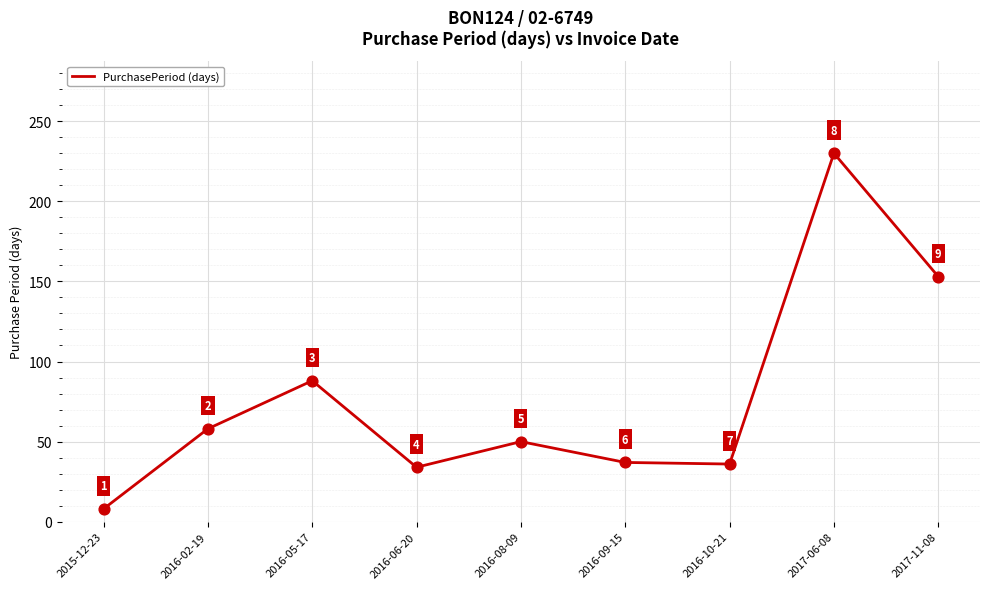

What is the ratio of the value at 2017-06-08 to the value at 2016-02-19?

4.0